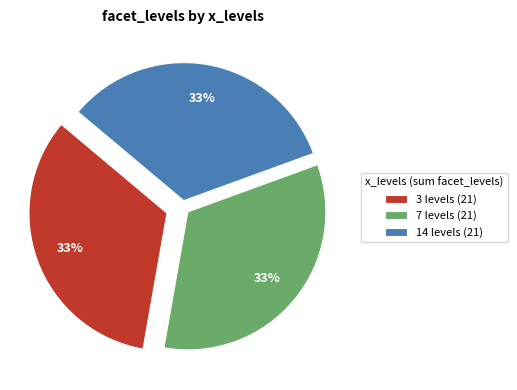

To the nearest percent, what is the difference between the largest and smallest slice percentages?

0%